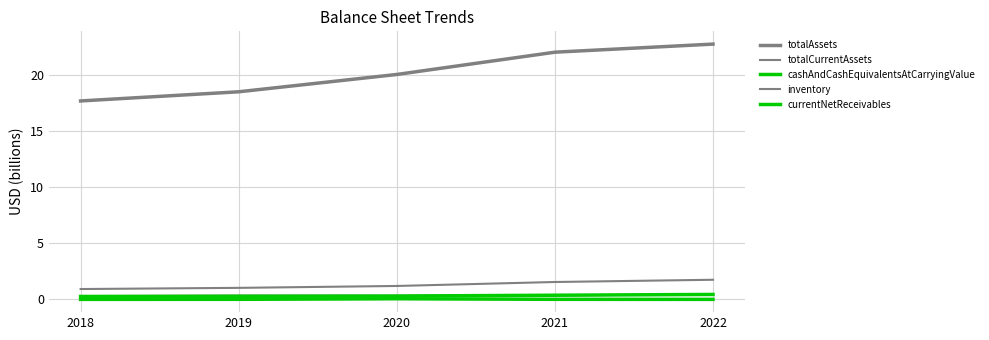

How many lines are shown in the chart?

5